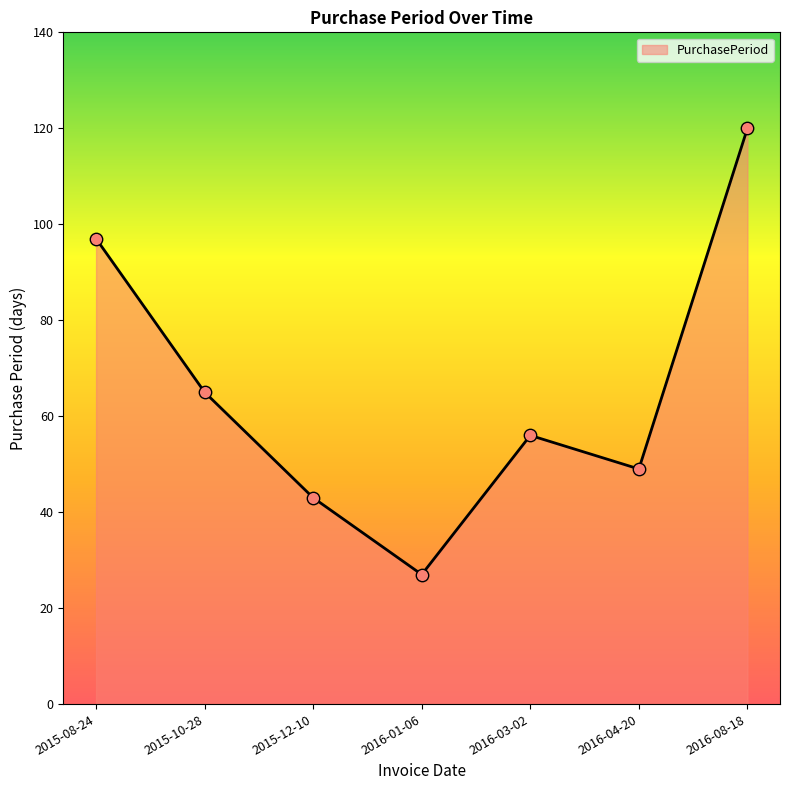

What is the change in value from 2015-12-10 to 2016-04-20?

+6